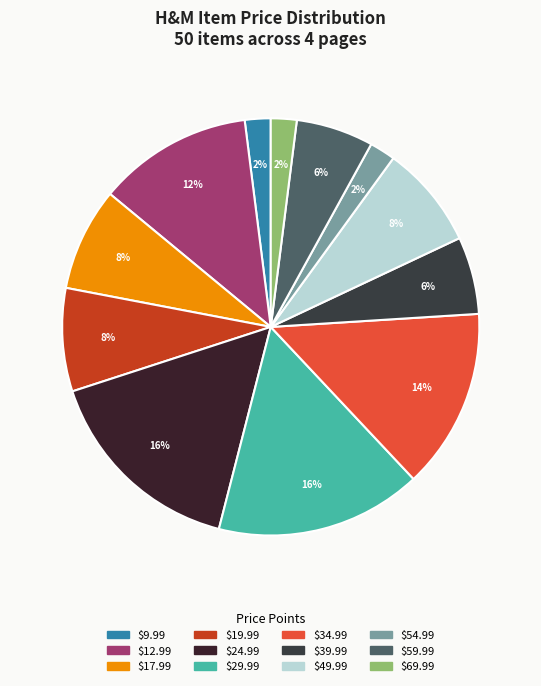

What is the ratio of the value at $17.99 to the value at $39.99?

1.3